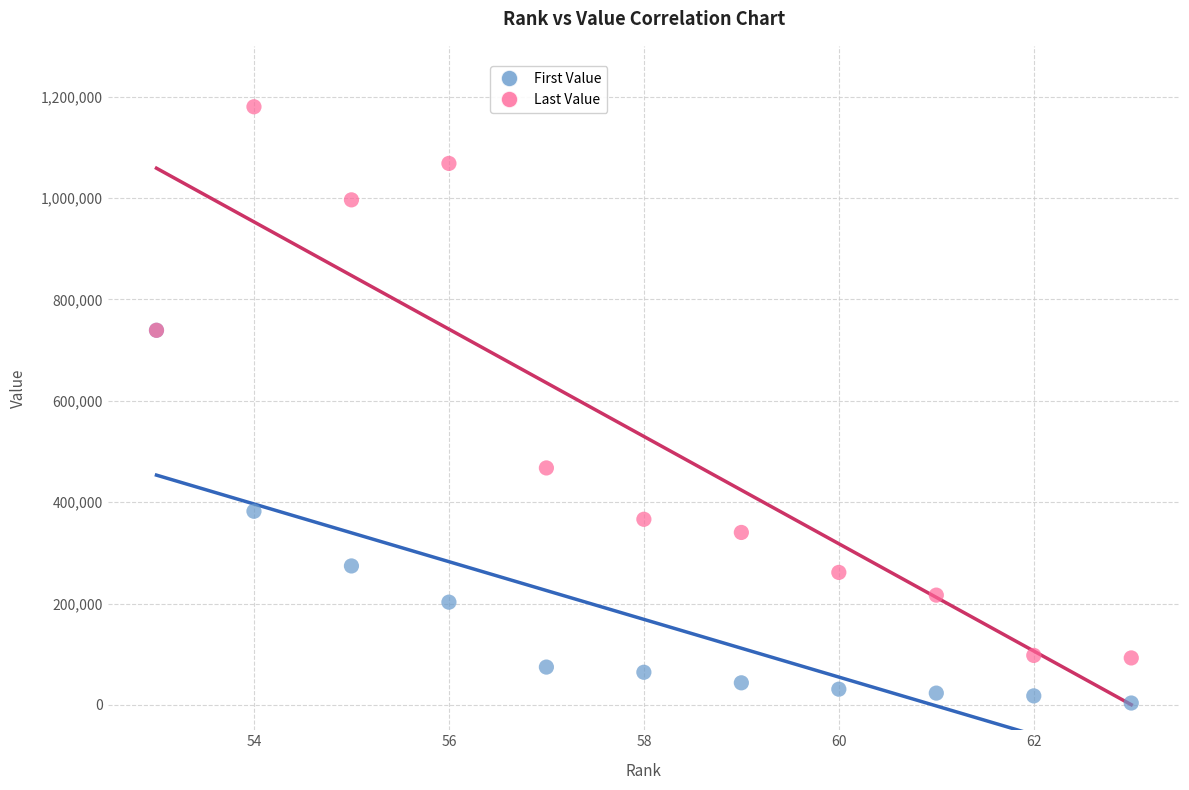

Across all series, what Y value is closest to 591752?

467401